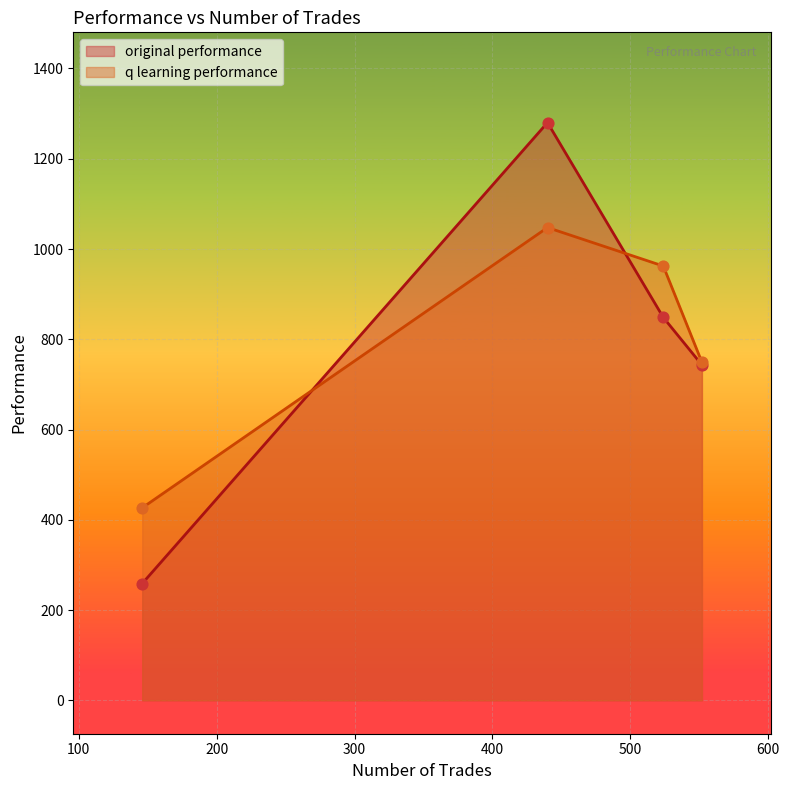

At which category is the sum across all series the highest?

440